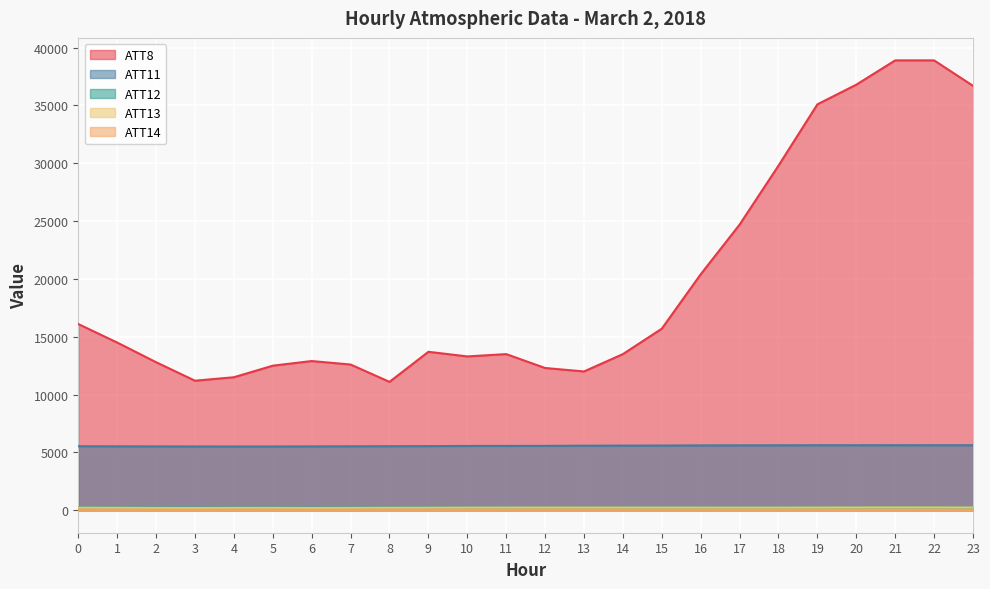

What is the value of the ATT11 point at the 7th from the left?

5519.7